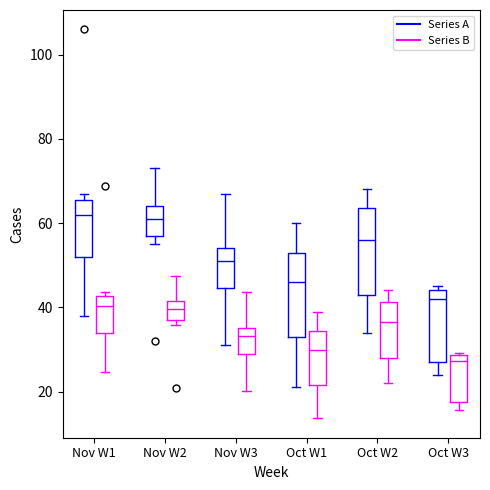

Reading left to right, read every box against the y-axis: the position of its median line, the range the box covers, and the ends of its whiskers. The values are not printed on the chart, so give them approximately, as read against the axis.

Nov W1 (Series A): median 62, box 52 to 66, whiskers 38 to 68
Nov W1 (Series B): median 40, box 34 to 42, whiskers 24 to 44
Nov W2 (Series A): median 62, box 58 to 64, whiskers 56 to 74
Nov W2 (Series B): median 40, box 38 to 42, whiskers 36 to 48
Nov W3 (Series A): median 52, box 44 to 54, whiskers 32 to 68
Nov W3 (Series B): median 34, box 28 to 36, whiskers 20 to 44
Oct W1 (Series A): median 46, box 34 to 54, whiskers 22 to 60
Oct W1 (Series B): median 30, box 22 to 34, whiskers 14 to 40
Oct W2 (Series A): median 56, box 44 to 64, whiskers 34 to 68
Oct W2 (Series B): median 36, box 28 to 42, whiskers 22 to 44
Oct W3 (Series A): median 42, box 28 to 44, whiskers 24 to 46
Oct W3 (Series B): median 28 (just below the box's upper edge), box 18 to 28, whiskers 16 to 30